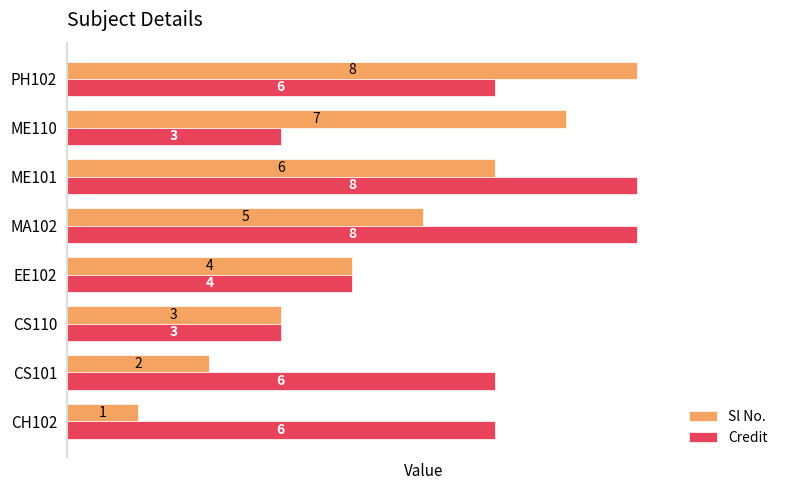

At how many categories does at least one series exceed 1?

8